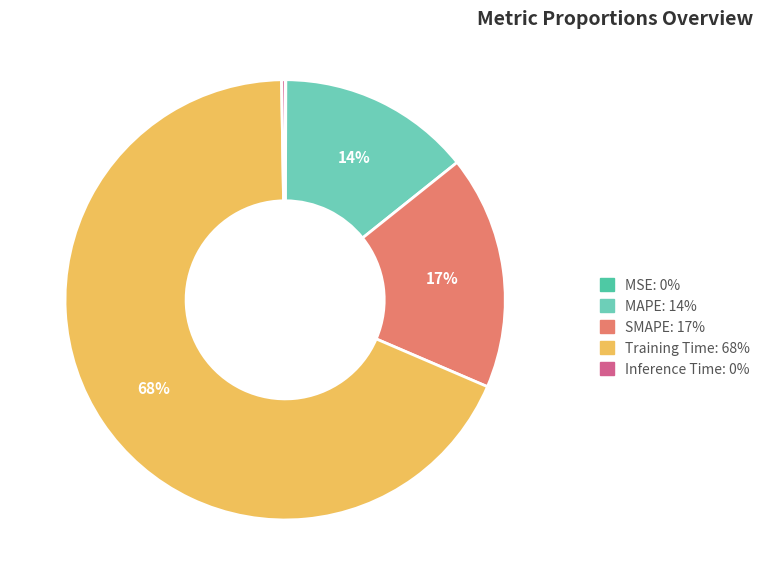

How many segments does this pie chart have?

5